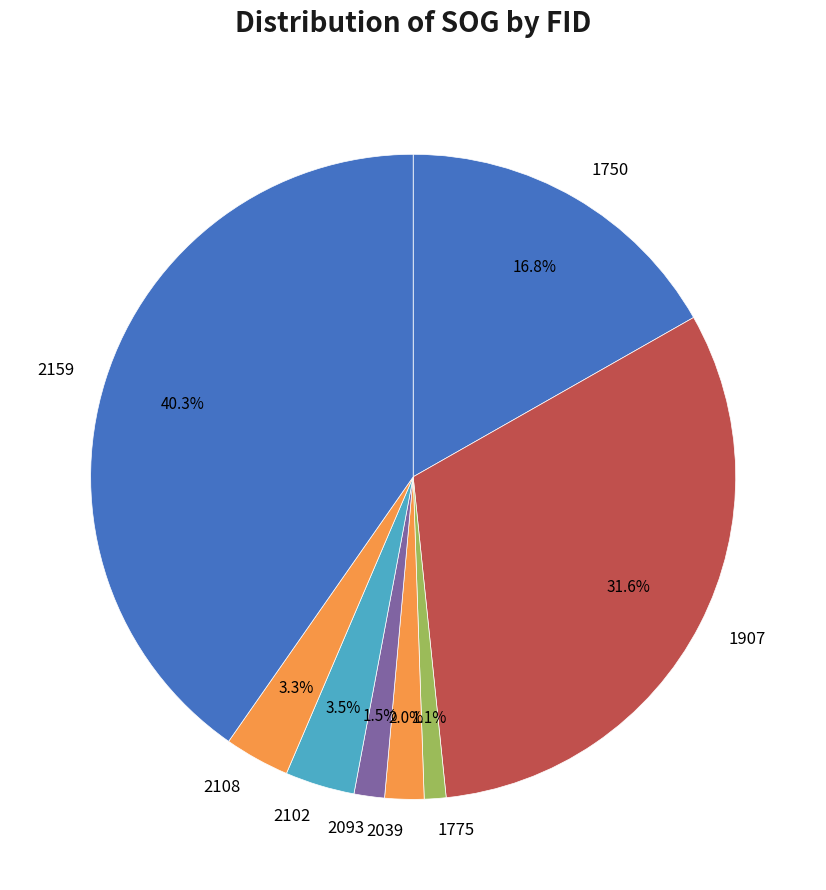

What percentage is NOT represented by 2159?

59.7%